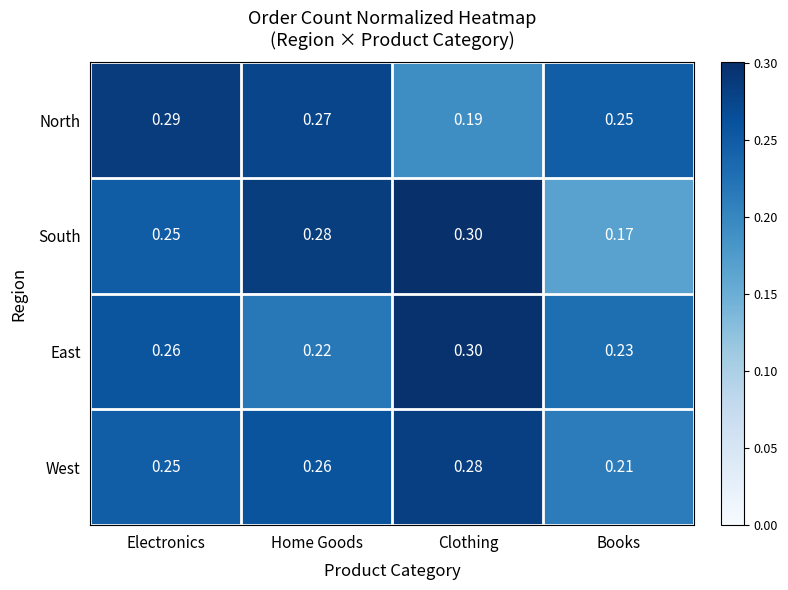

What is the total value across all series at Books?

0.9